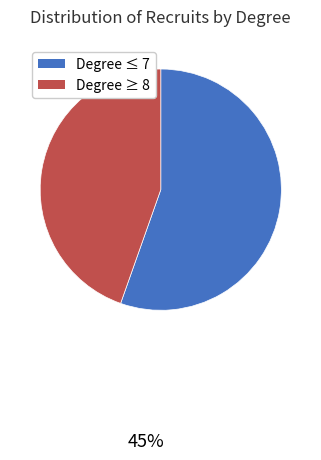

Is there a majority slice in this chart?

Yes